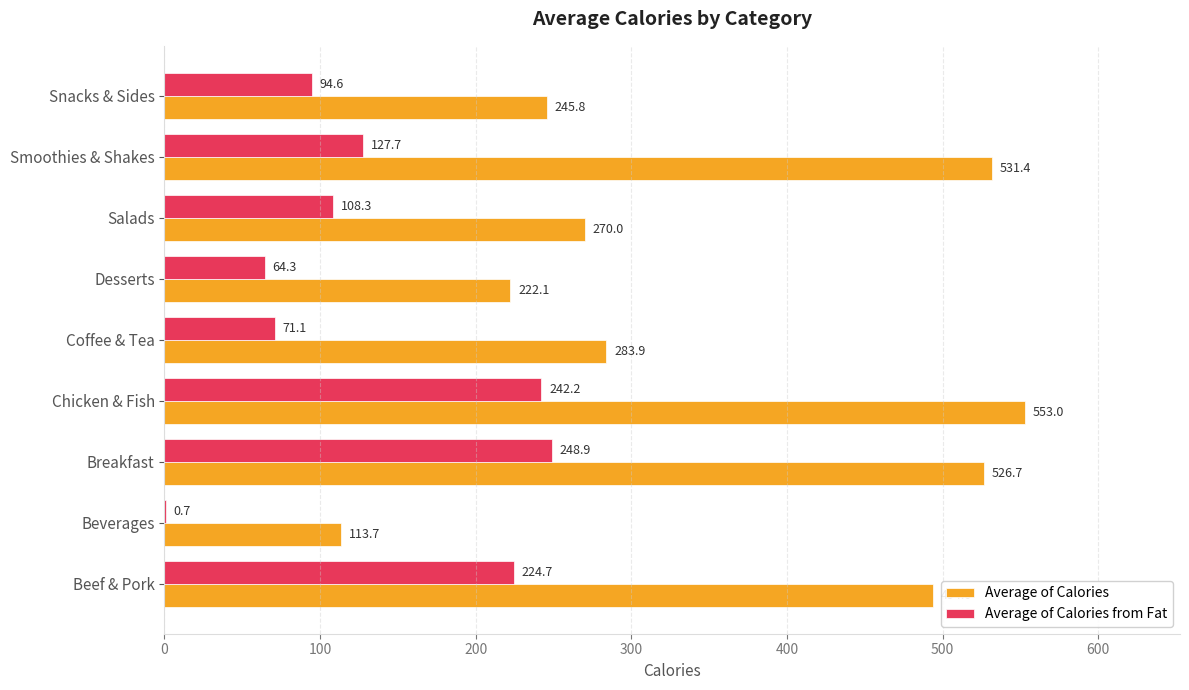

Between Desserts and Salads, which series saw the biggest shift?

Average of Calories